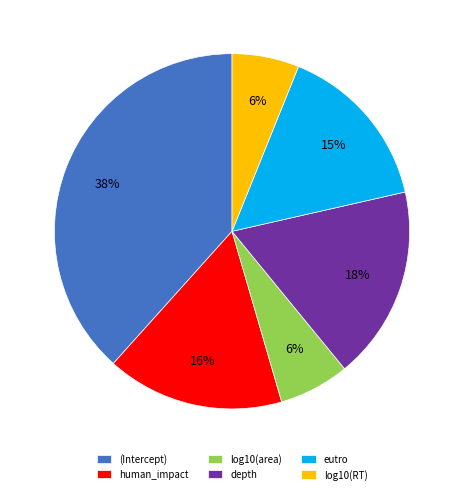

Combined, do log10(RT) and eutro account for over 50%?

No